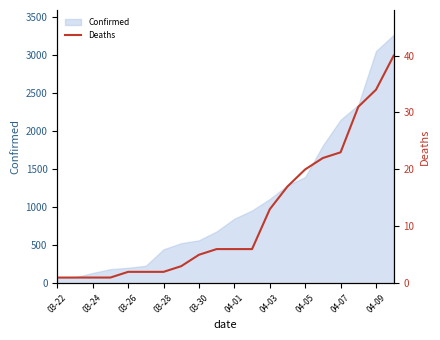

What is the change in value from 04-01 to 13?

+15